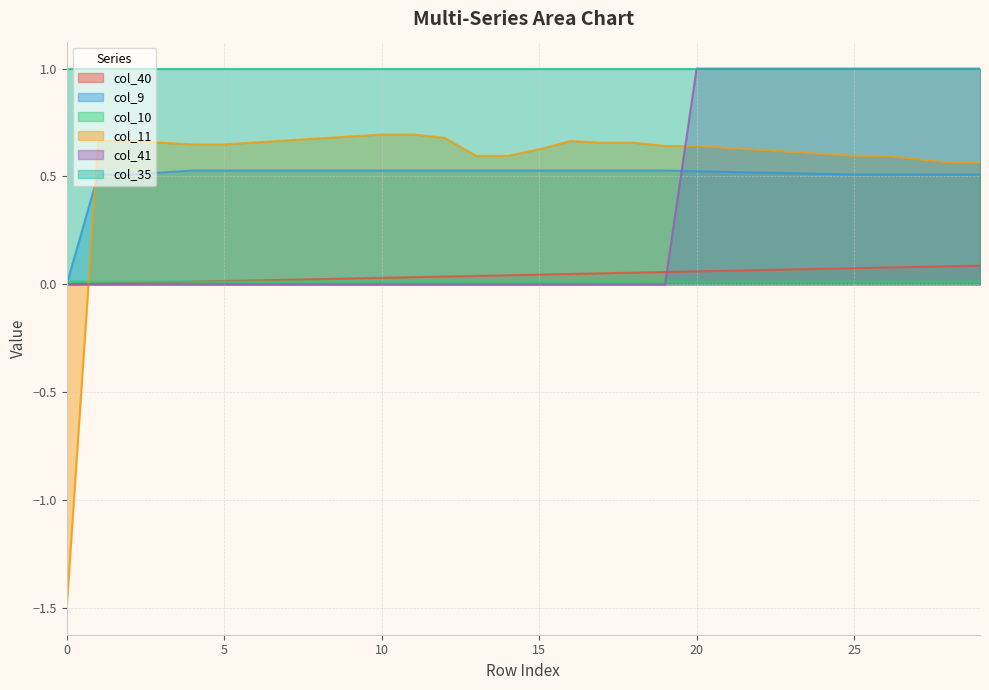

True or false: col_10 has a value of 0.0 at 3.

False